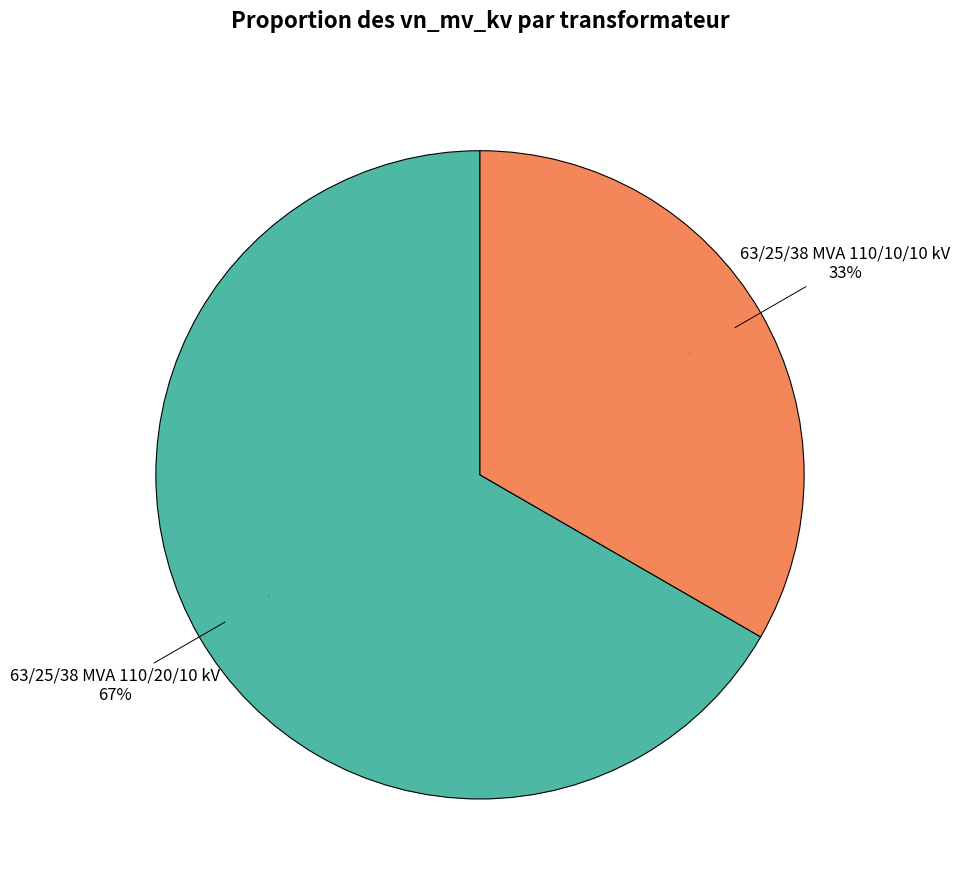

Rank the categories by value from lowest to highest.

63/25/38 MVA 110/10/10 kV, 63/25/38 MVA 110/20/10 kV